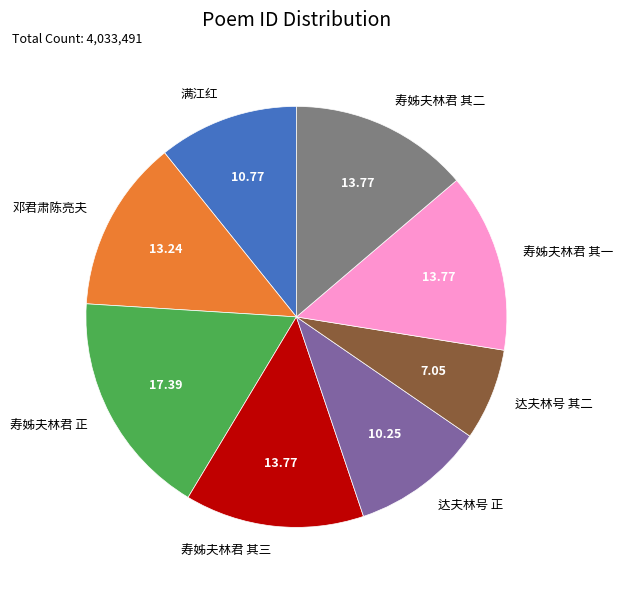

Which category has the smallest portion of the pie?

达夫林号 其二